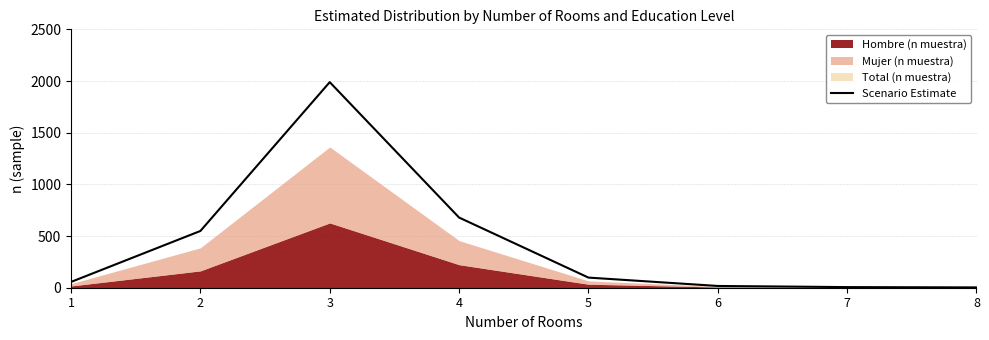

What is the difference between the values at 6 and 3?

1972